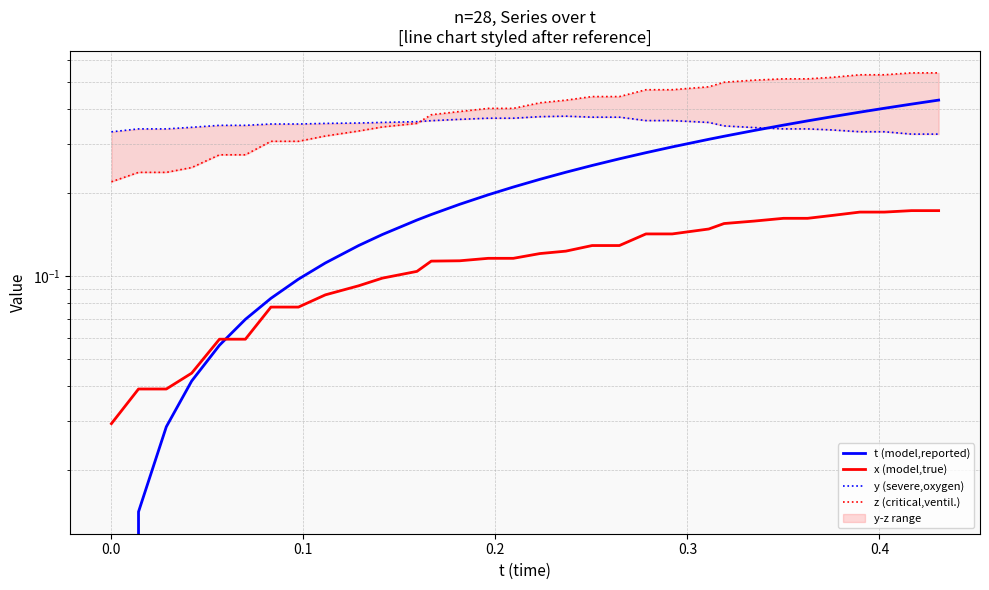

How many distinct data groups are displayed?

4